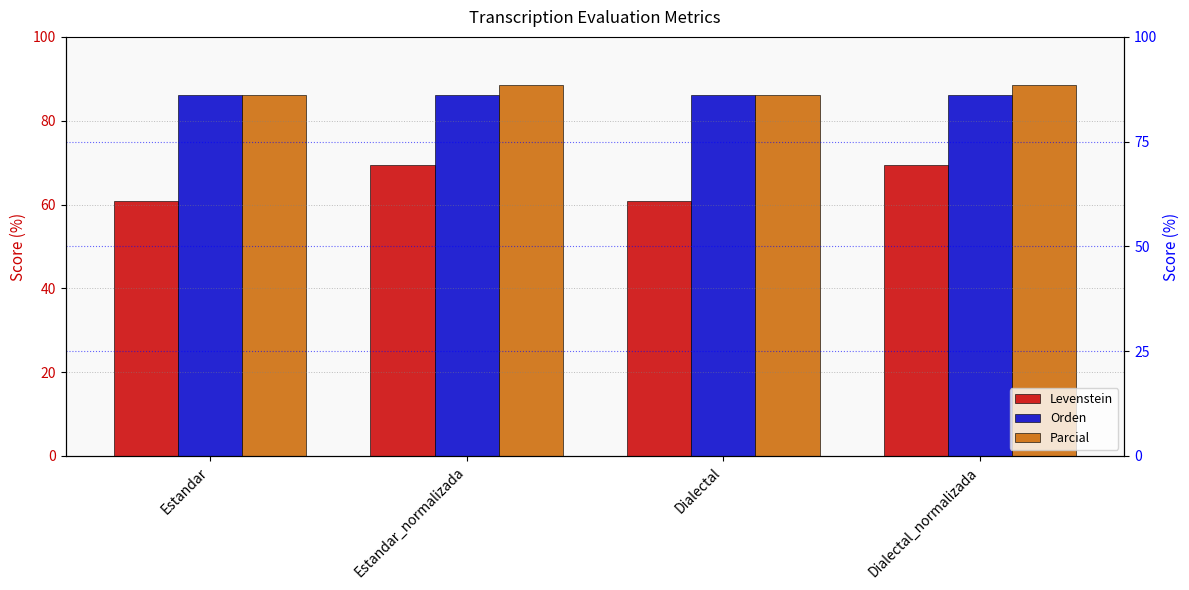

What is the average value of the Parcial series?

87.3